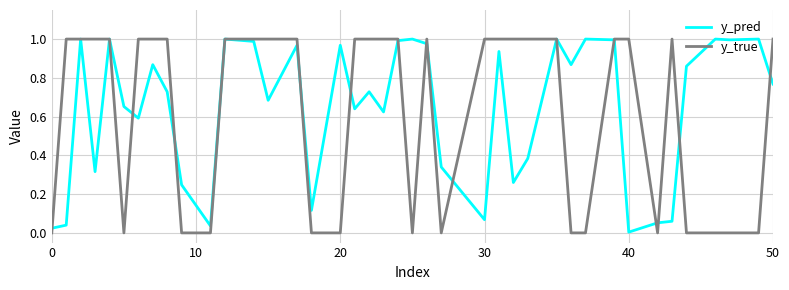

Which series has the largest range (max minus min)?

y_true